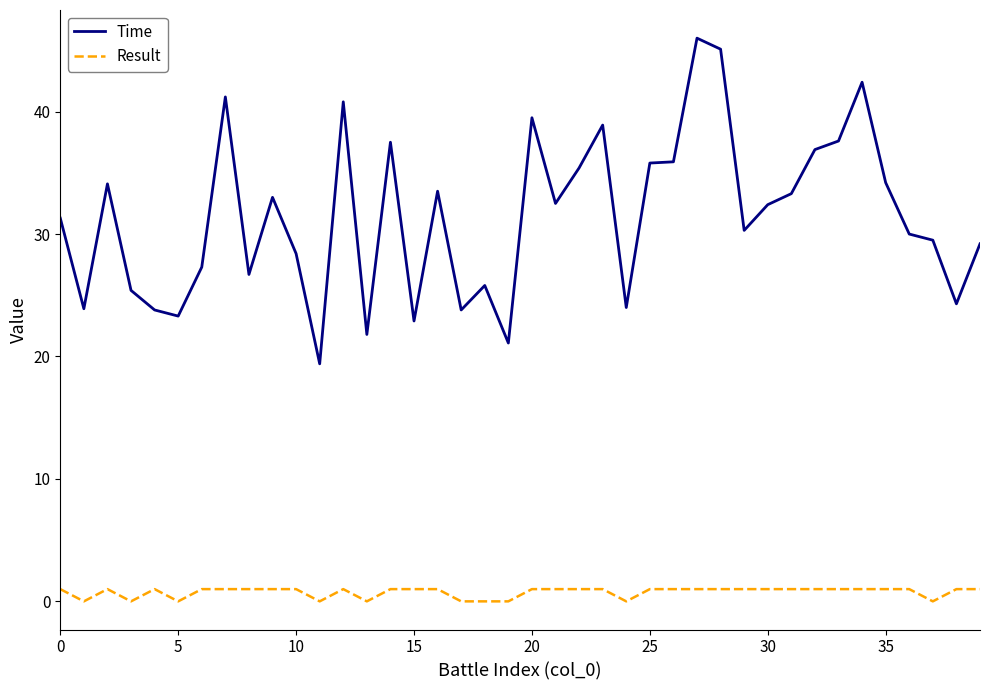

What is the maximum value for Time?

46.0